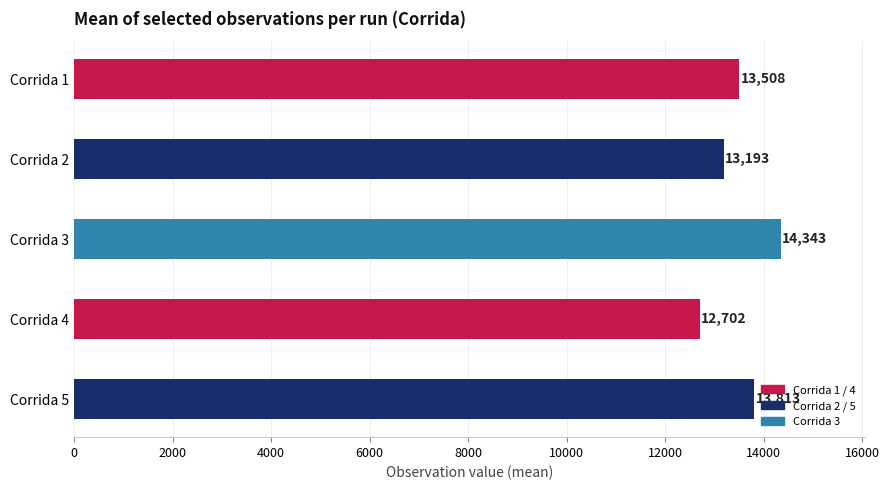

Count the values in the range 13193 to 13813.

3